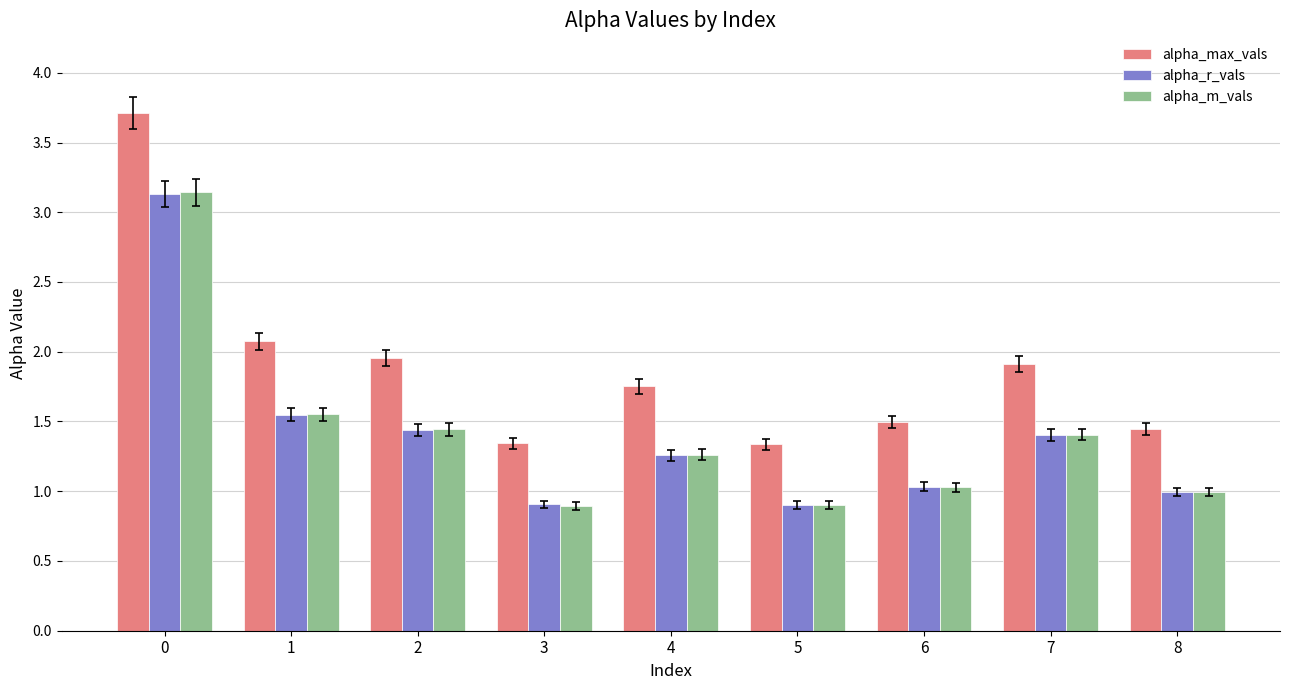

What is the total value across all series at 2?

4.8